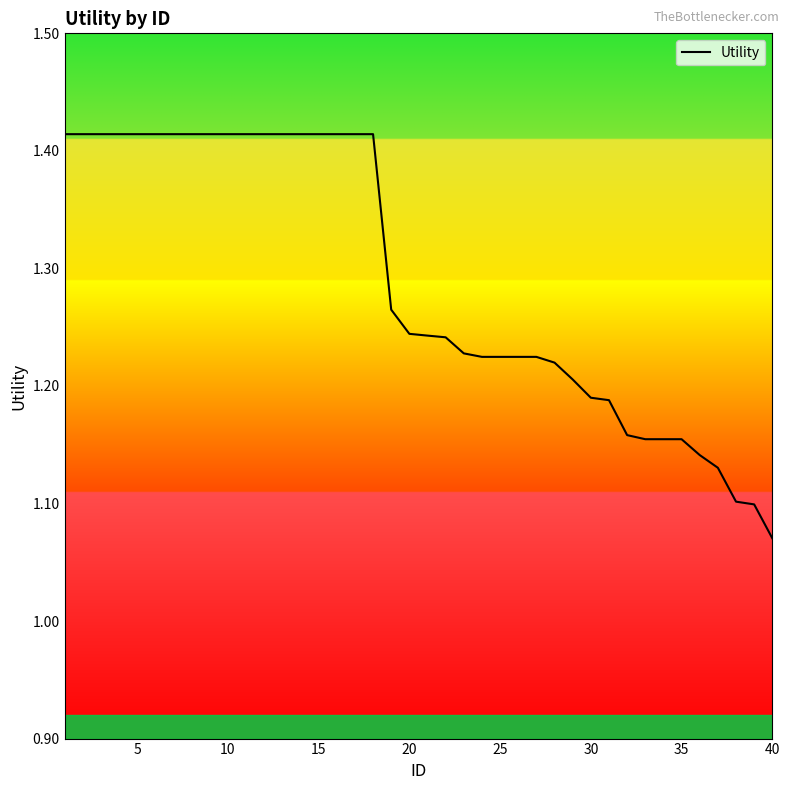

What is the difference between the maximum and minimum values?

0.3